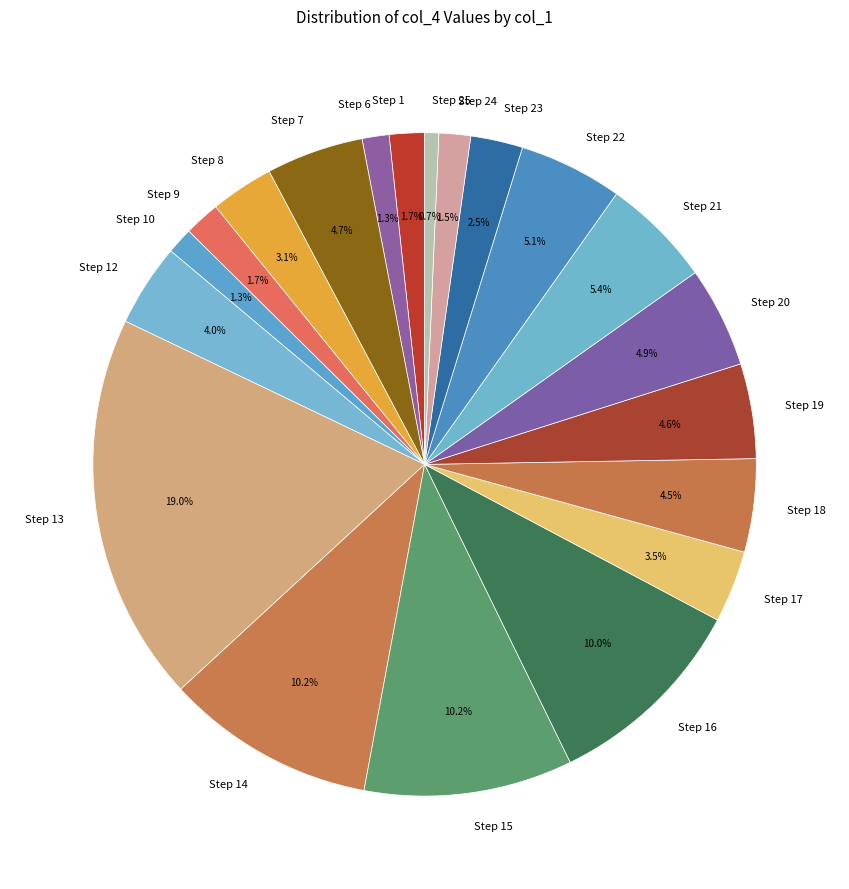

What is the largest slice in the pie chart?

Step 13